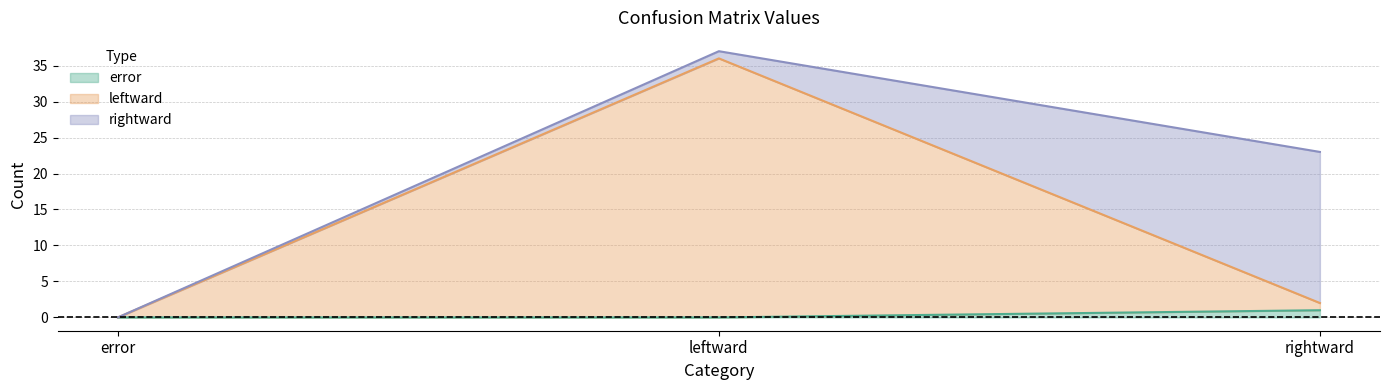

At which label is leftward closest to 18?

rightward